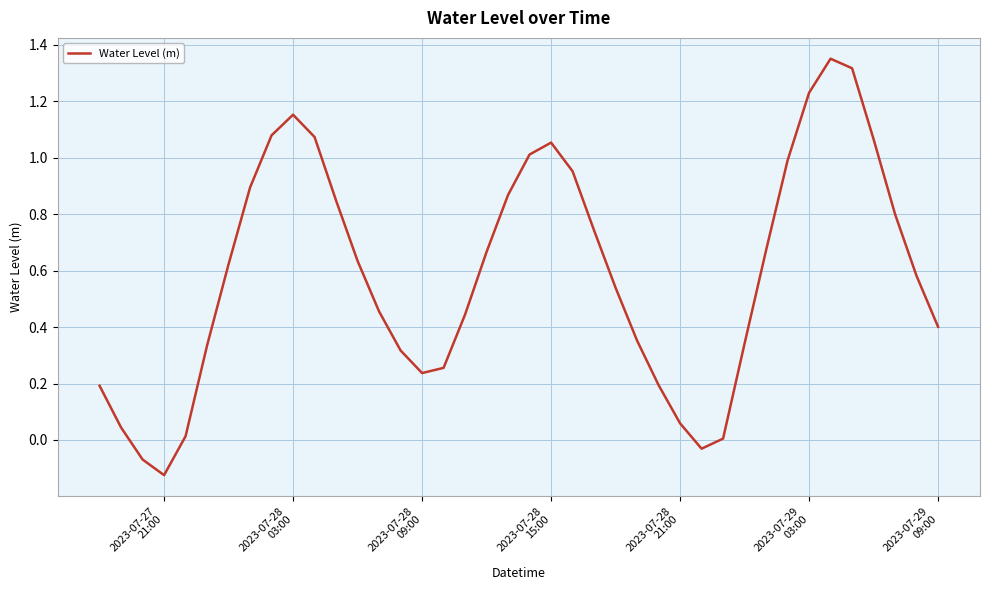

Count the number of categories in the chart.

40